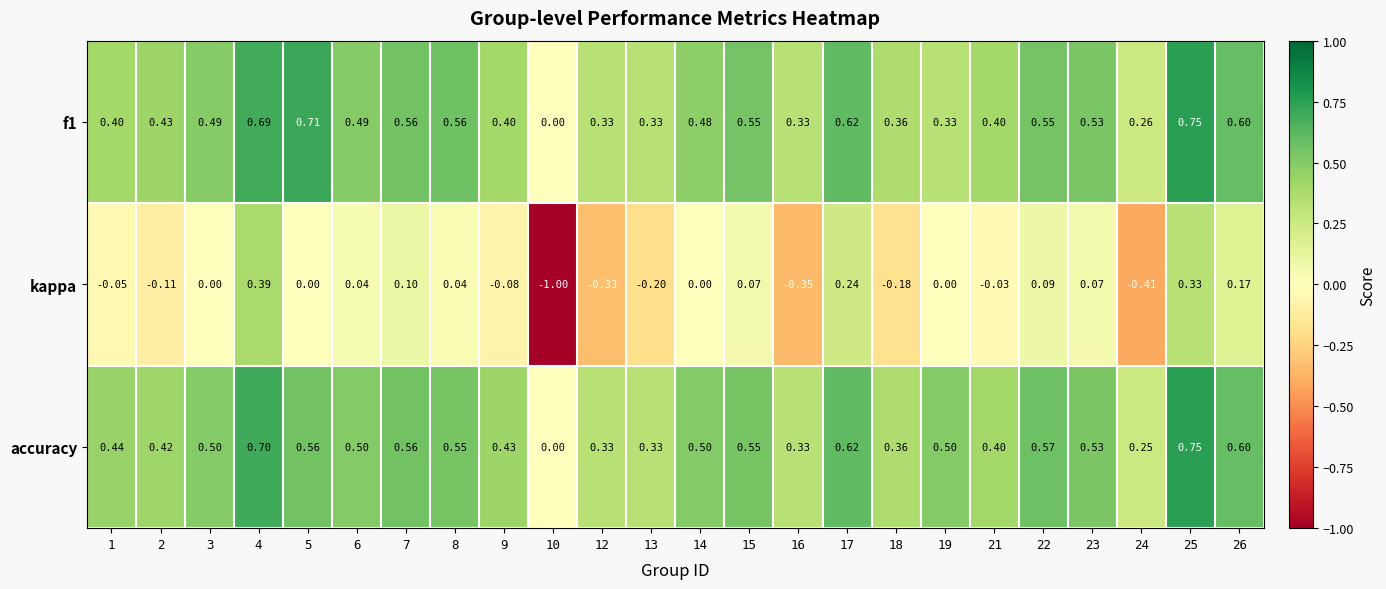

Is the value of f1 at 2 greater than the value of accuracy at 15?

No